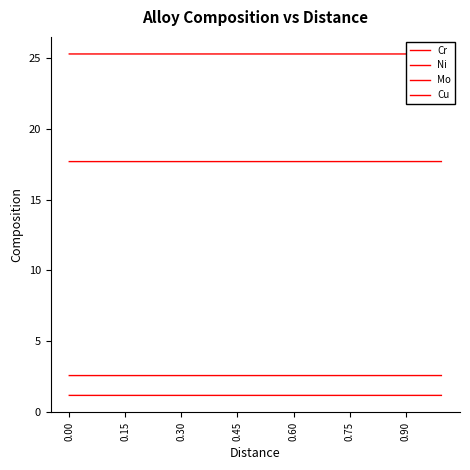

Which series has the largest total across all categories?

Ni